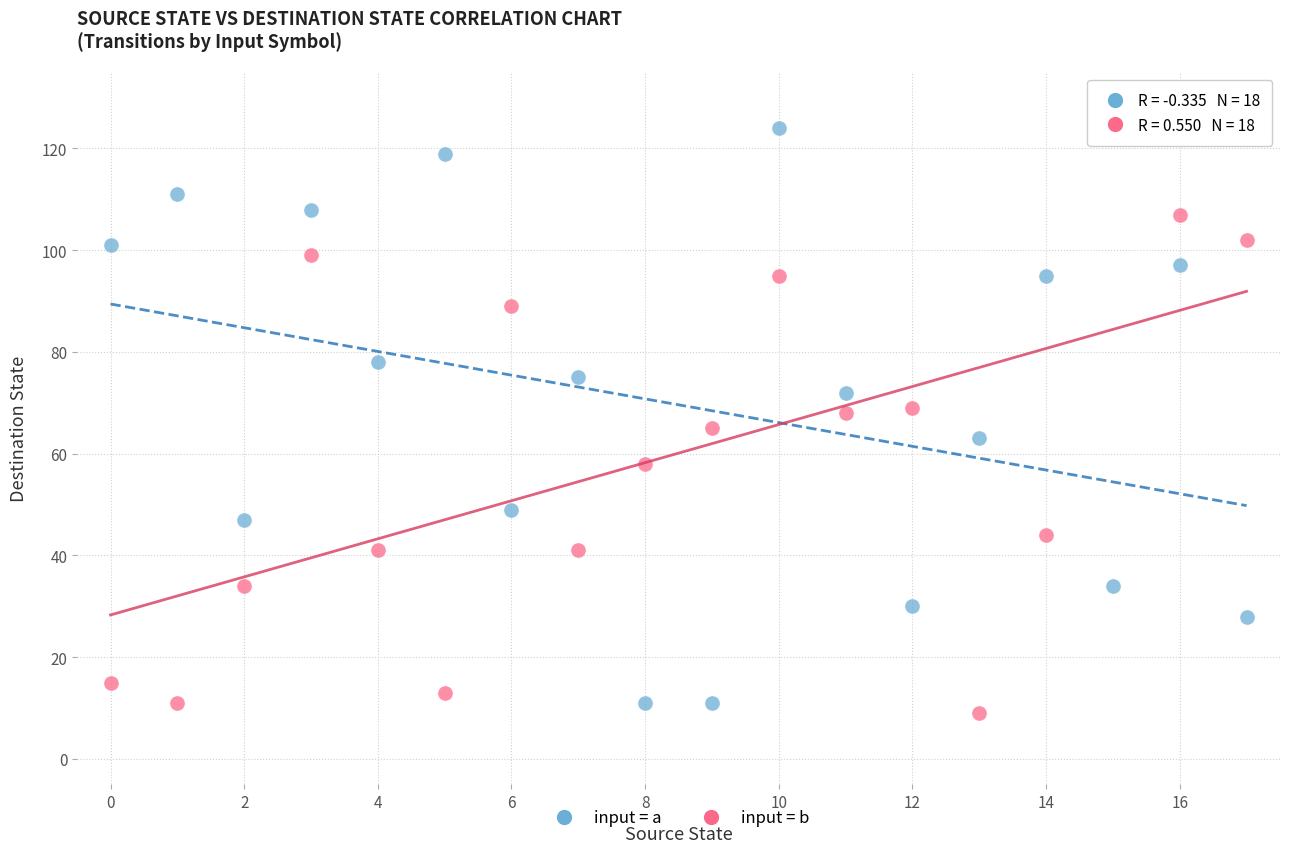

Which series reaches the minimum Y coordinate?

input = b